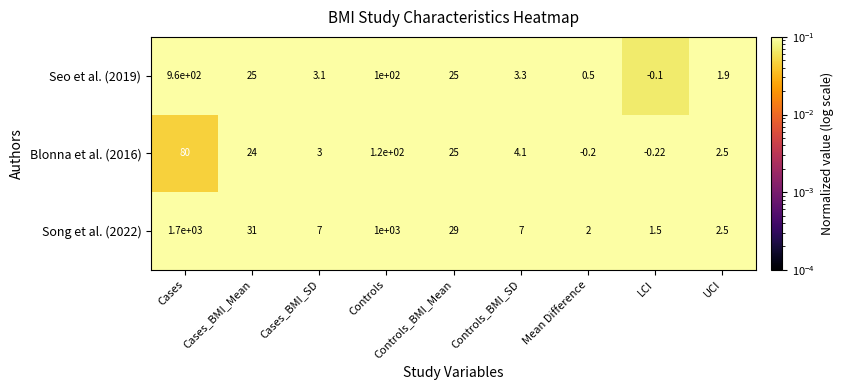

Where is Seo et al. (2019) nearest to the value 479?

Controls